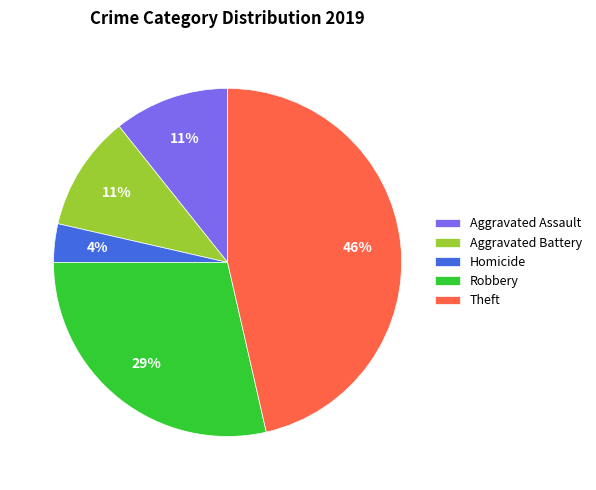

Between Robbery and Theft, which is larger?

Theft